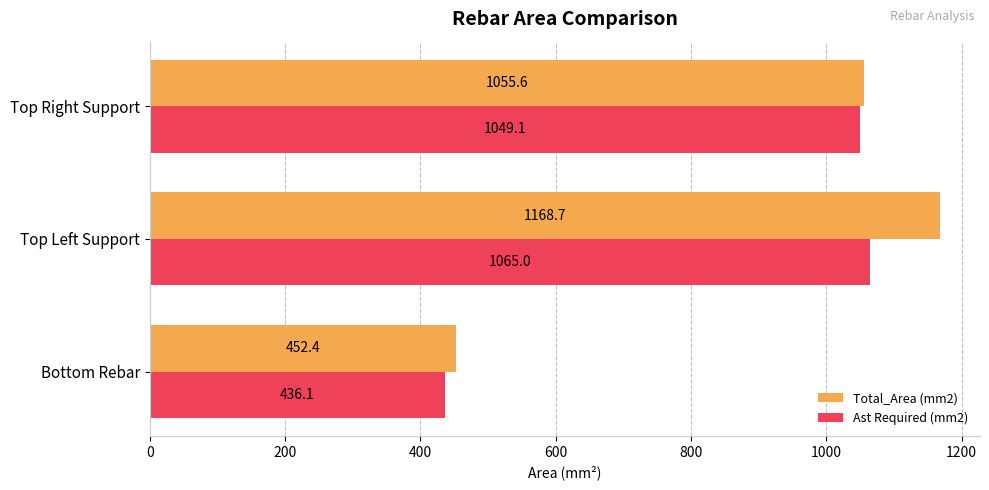

What is the total value across all series at Bottom Rebar?

888.5